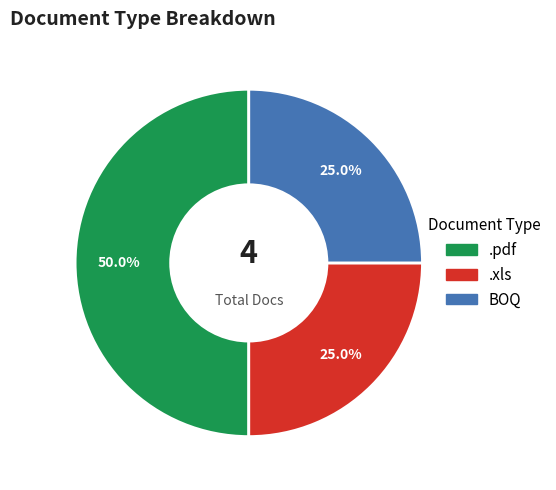

Combined, what portion of the pie is .xls and .pdf?

75.0%